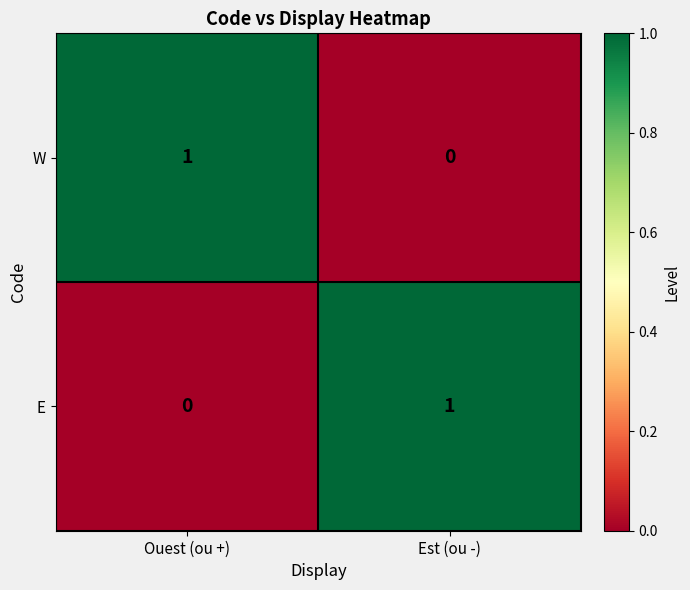

Rank the categories by E value from highest to lowest.

Est (ou -), Ouest (ou +)